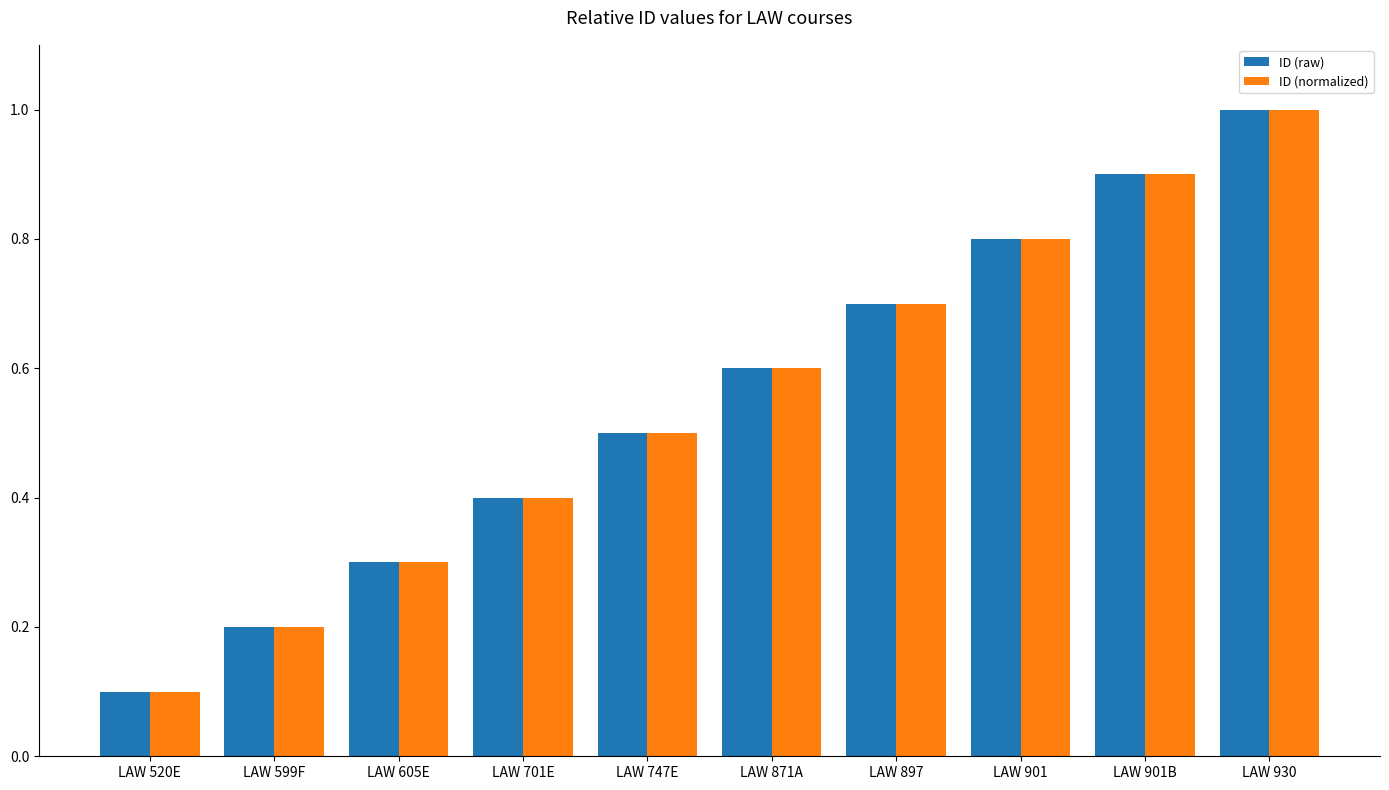

The value of ID (normalized) at LAW 599F is 0.2. True or false?

True